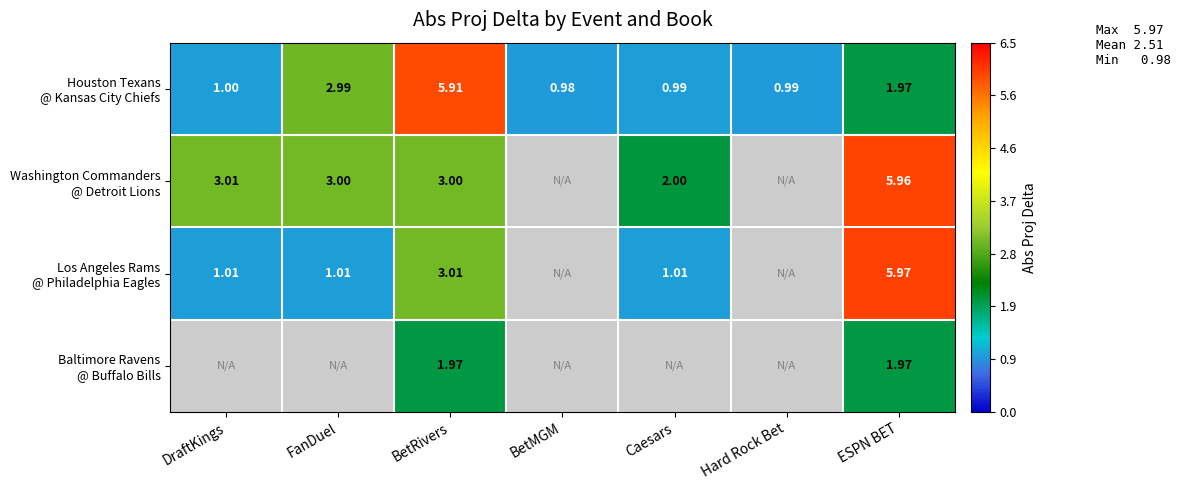

What is the greatest value displayed?

6.0